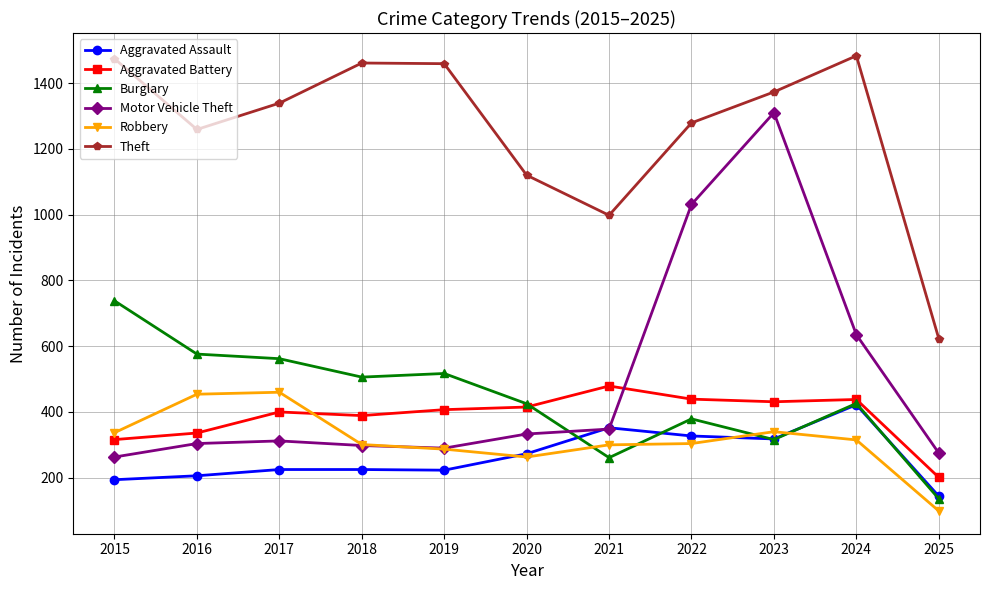

What is the difference between the maximum and minimum values in the Robbery series?

361